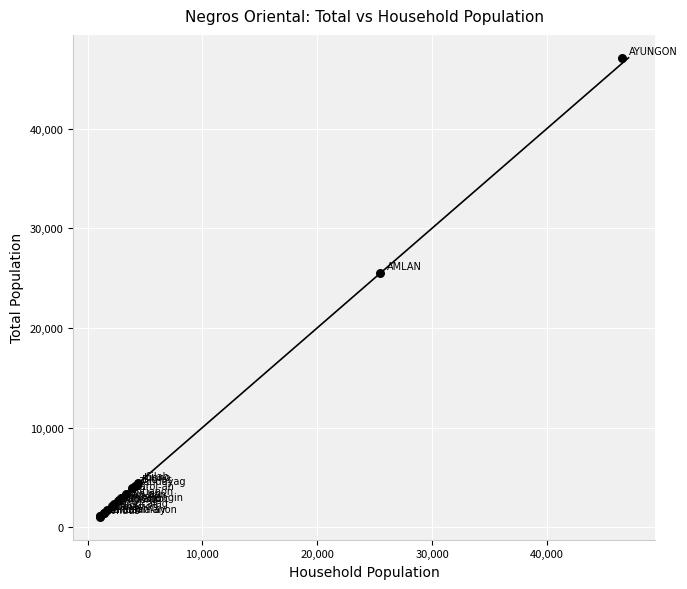

What Y value in the scatter plot is closest to 24075?

25513